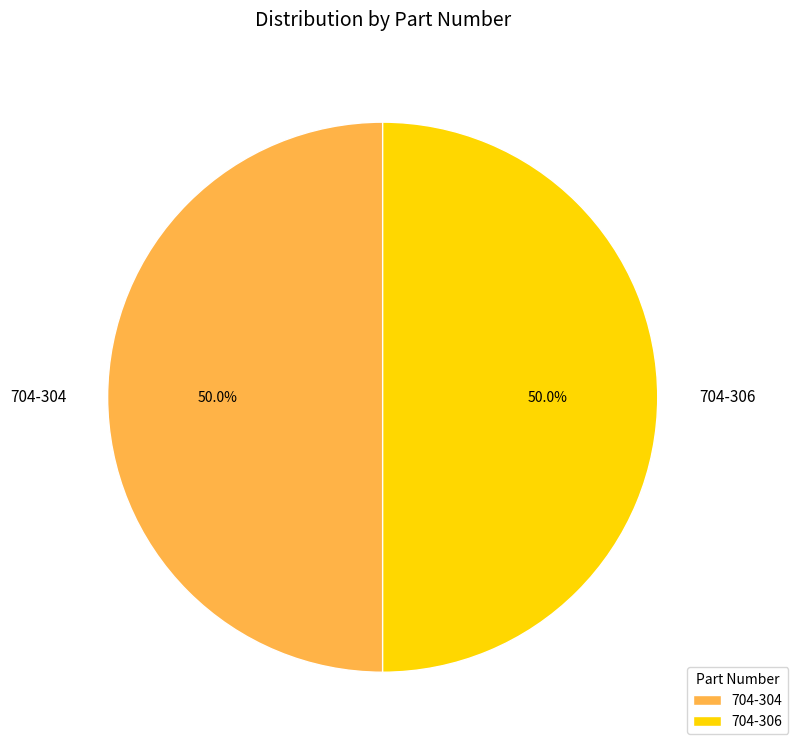

Approximately how many times larger is the value at 704-304 compared to 704-306?

1.0